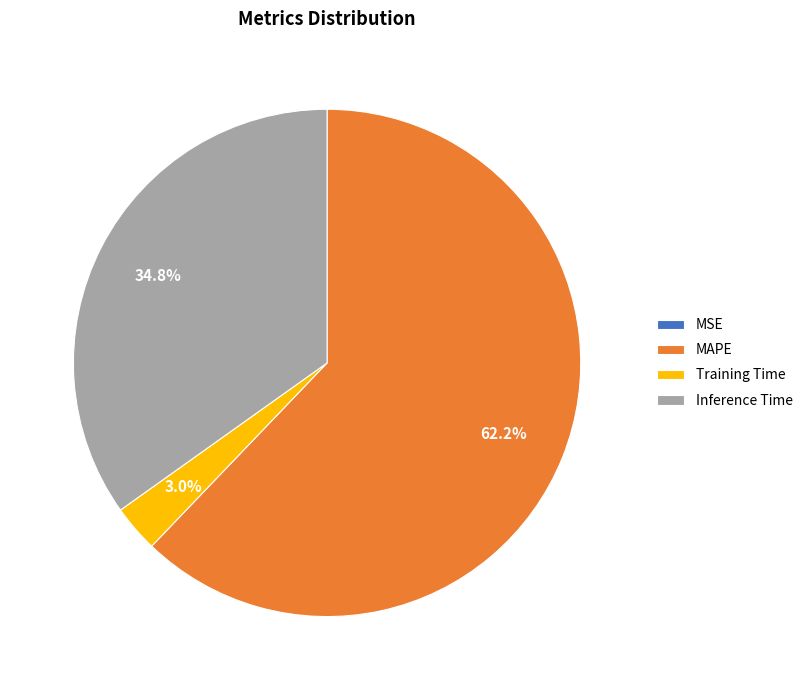

Is there a majority slice in this chart?

Yes